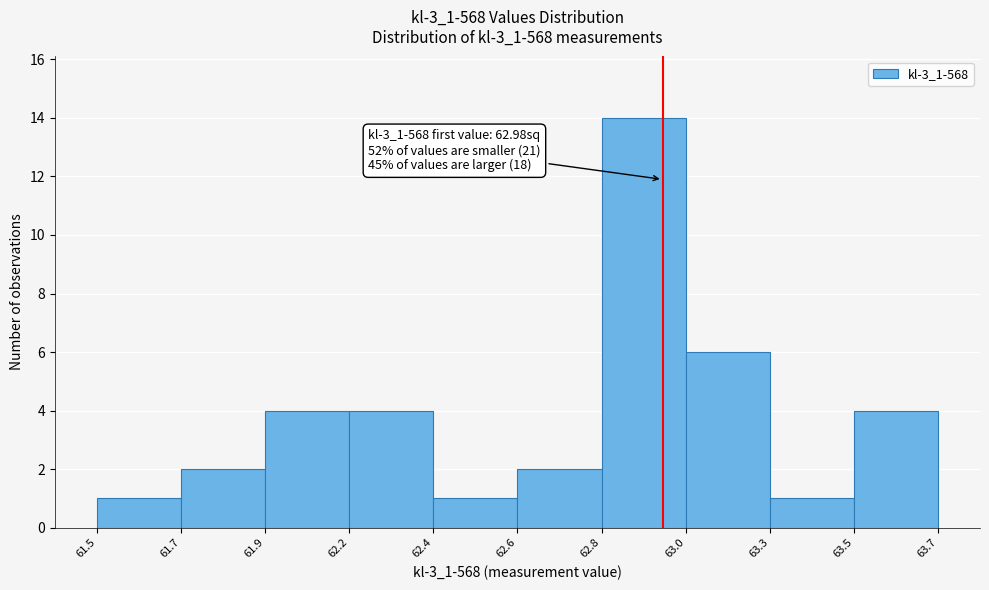

Reading left to right, transcribe all the data shown in this chart.

61.5=1	61.7=2	61.9=4	62.2=4	62.4=1	62.6=2	62.8=14	63.0=6	63.3=1	63.5=4